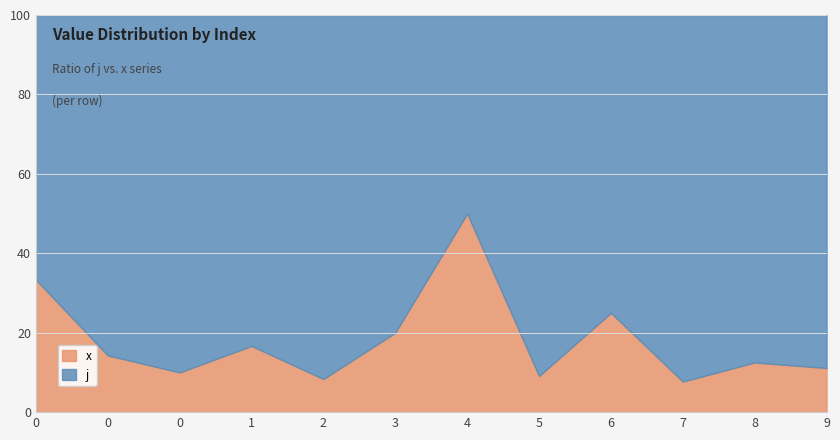

How many interior local peaks does the j series have?

4